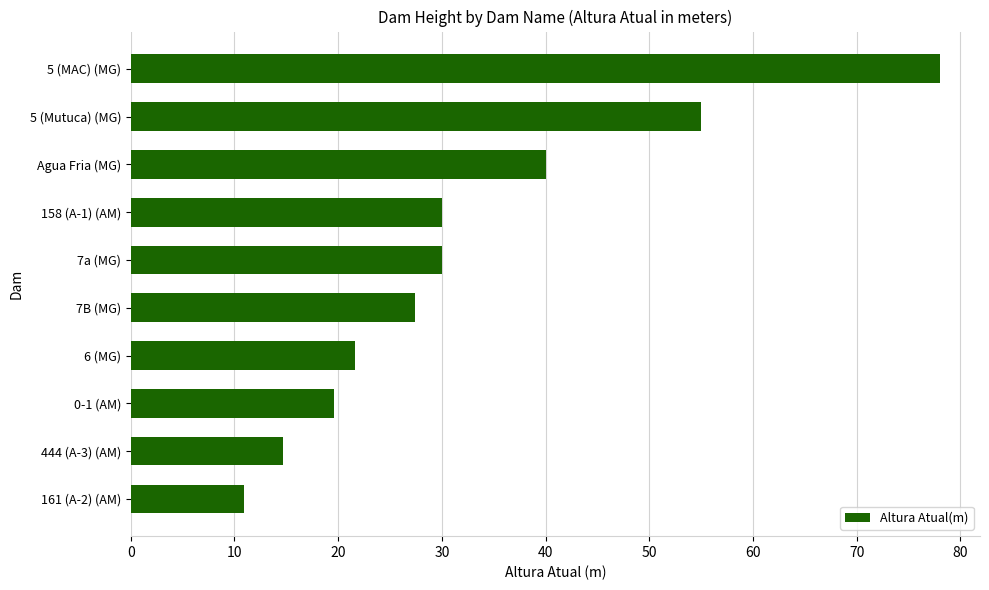

Reading top to bottom, transcribe all the data shown in this chart.

5 (MAC) (MG)=78.0	5 (Mutuca) (MG)=55.0	Agua Fria (MG)=40.0	158 (A-1) (AM)=30.0	7a (MG)=30.0	7B (MG)=27.4	6 (MG)=21.6	0-1 (AM)=19.6	444 (A-3) (AM)=14.7	161 (A-2) (AM)=10.9